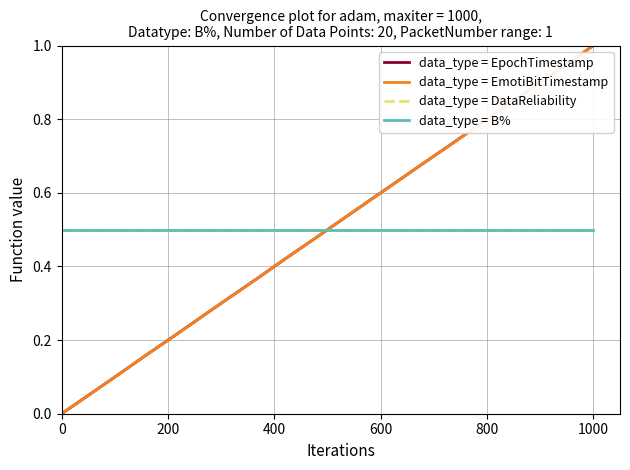

At which category is the sum across all series the highest?

1000